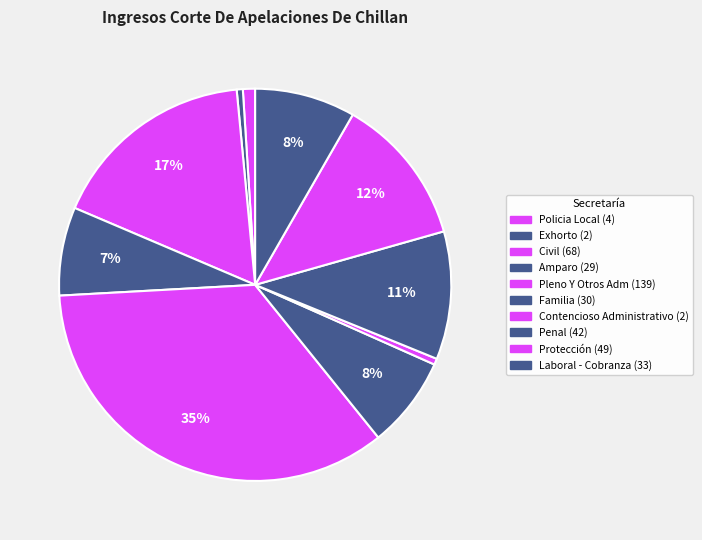

To the nearest percent, what portion does Contencioso Administrativo represent?

1%